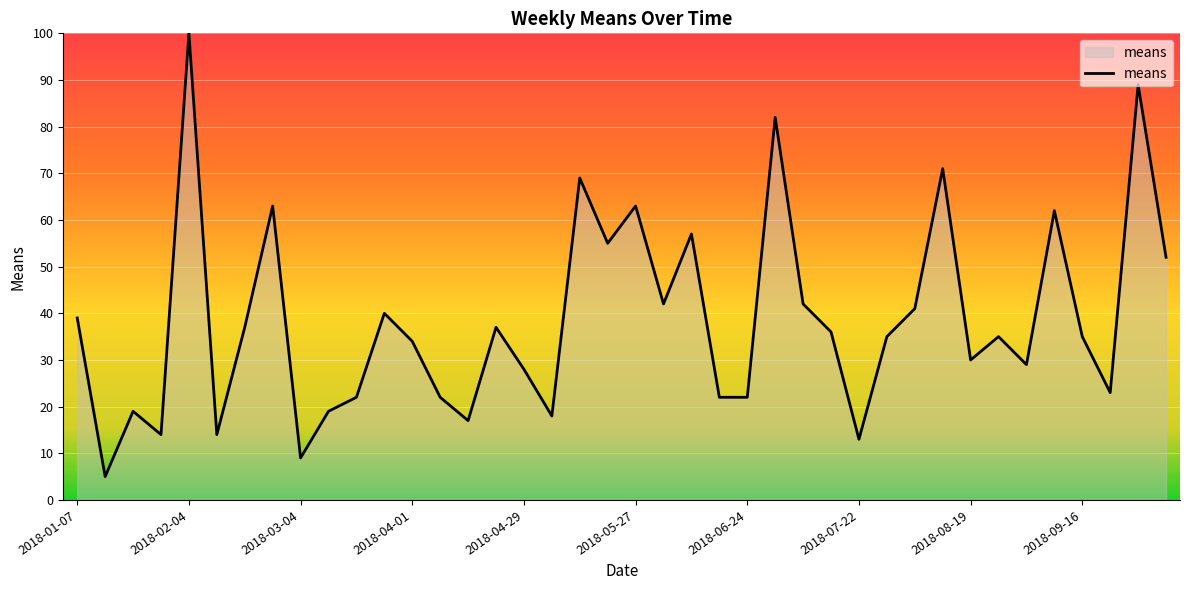

What is the difference between the maximum and minimum values?

95